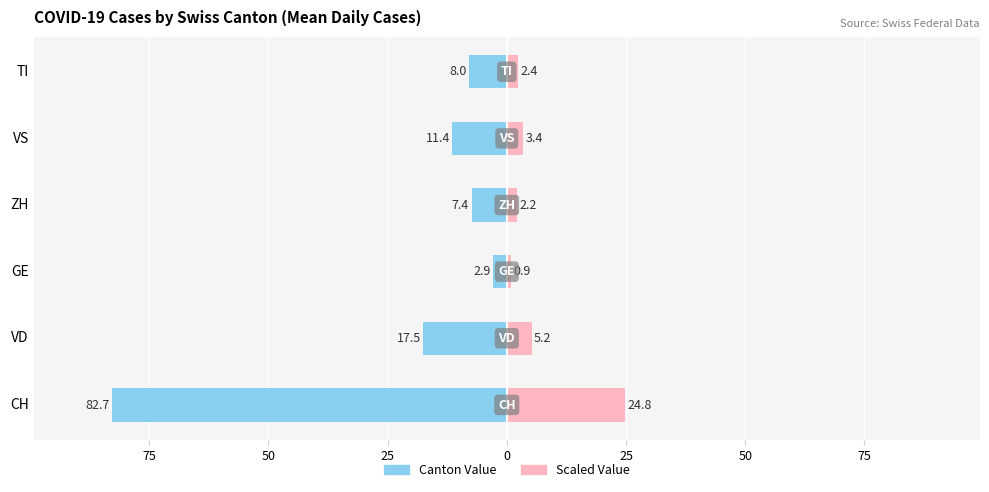

The Canton Value series shows -17.8 at VS. True or false?

False